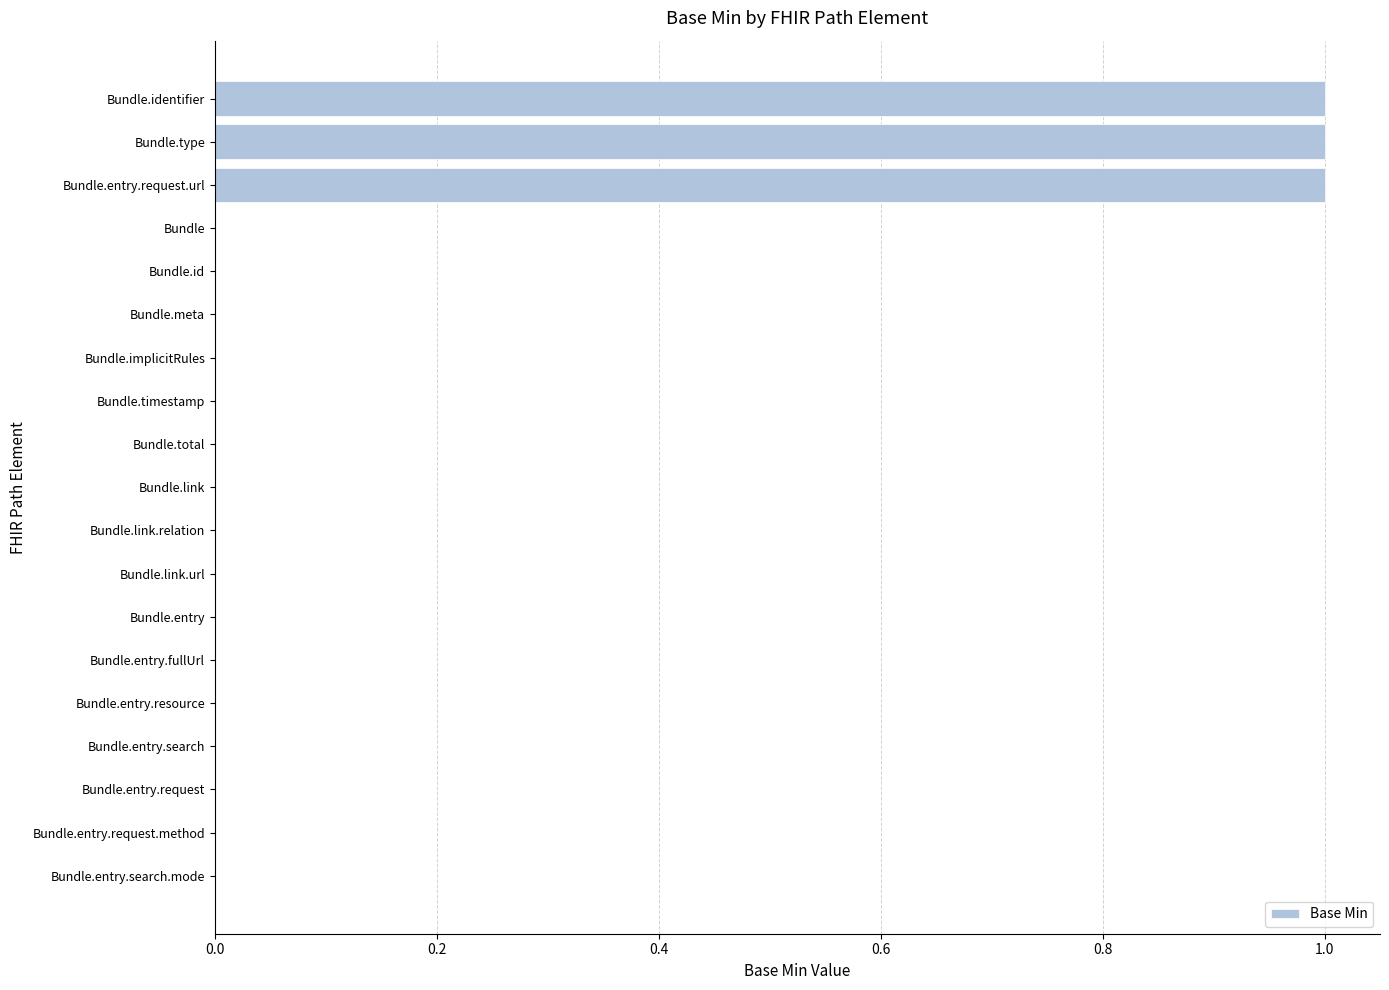

Which has a higher value, Bundle.identifier or Bundle.entry.resource?

Bundle.identifier